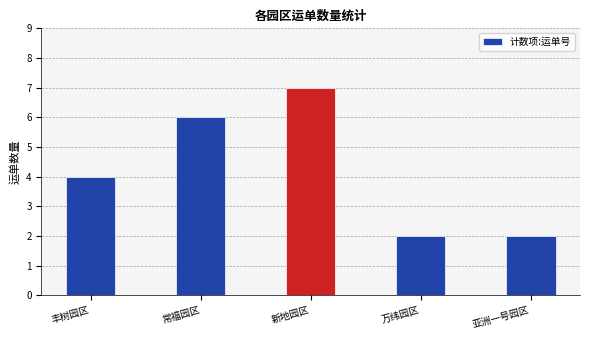

What is the minimum value shown in the chart?

2